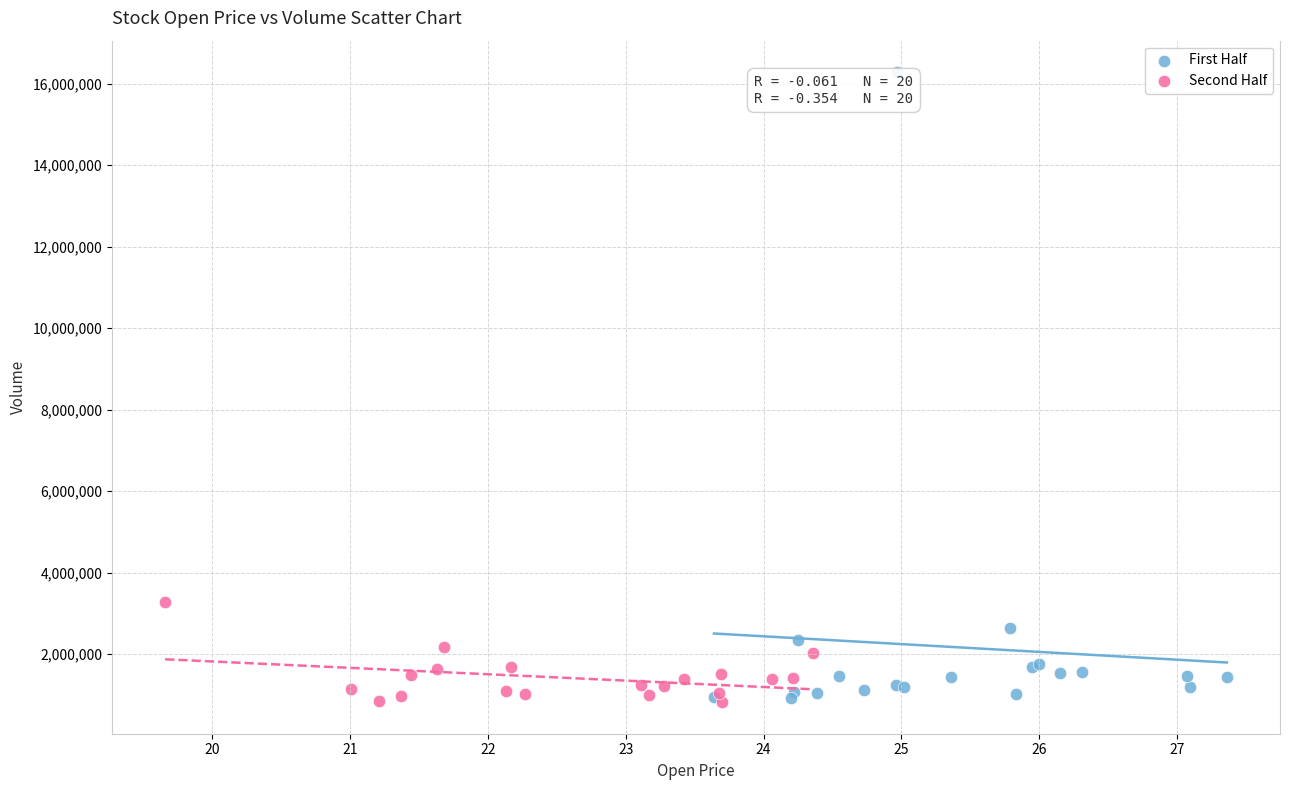

Which series has the largest Y range (max minus min)?

First Half